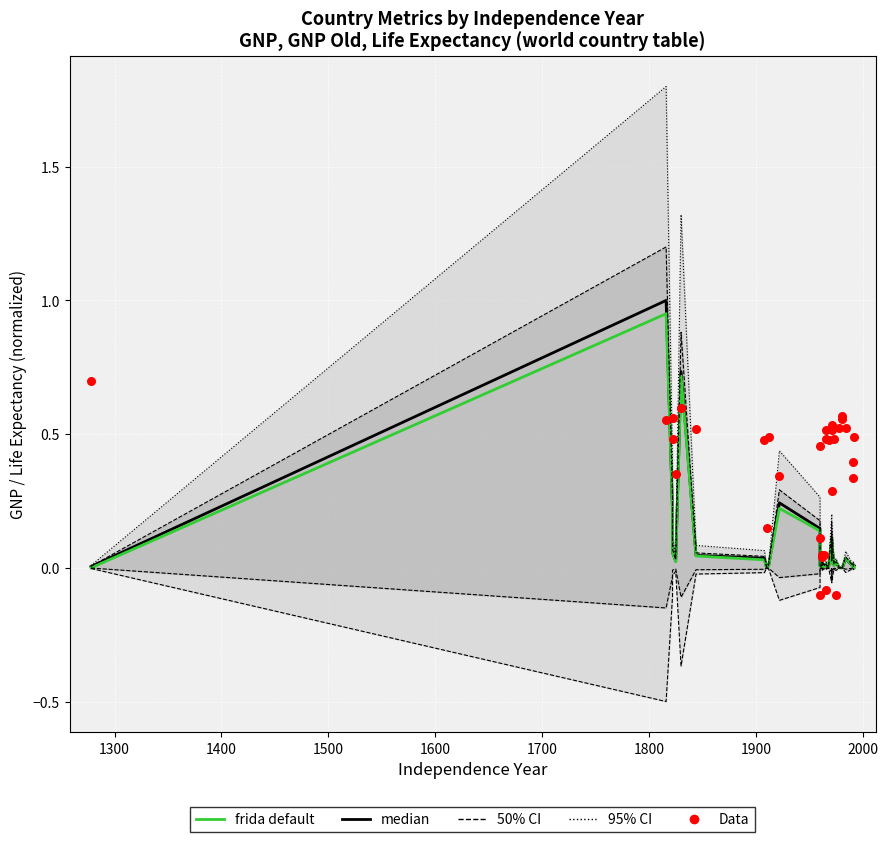

Which series reaches the maximum Y coordinate?

median